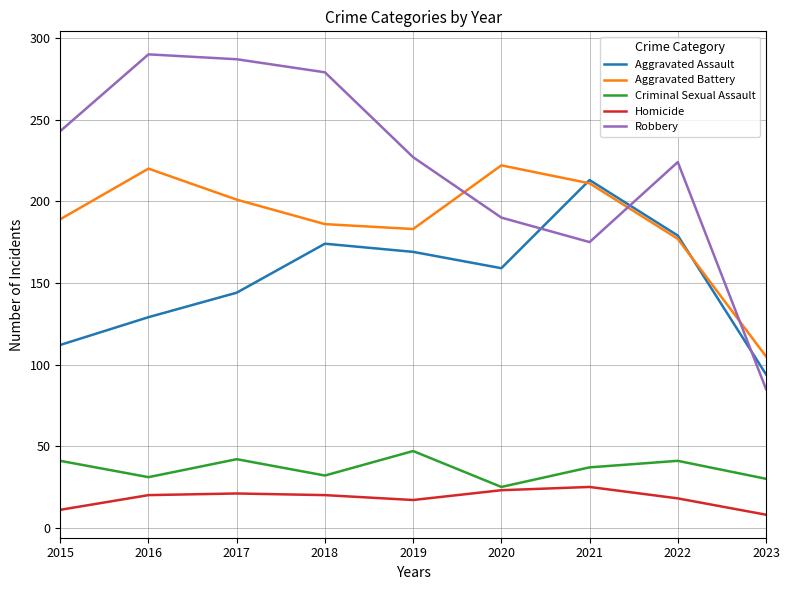

What is the difference between the Robbery values at 2015 and 2018?

36